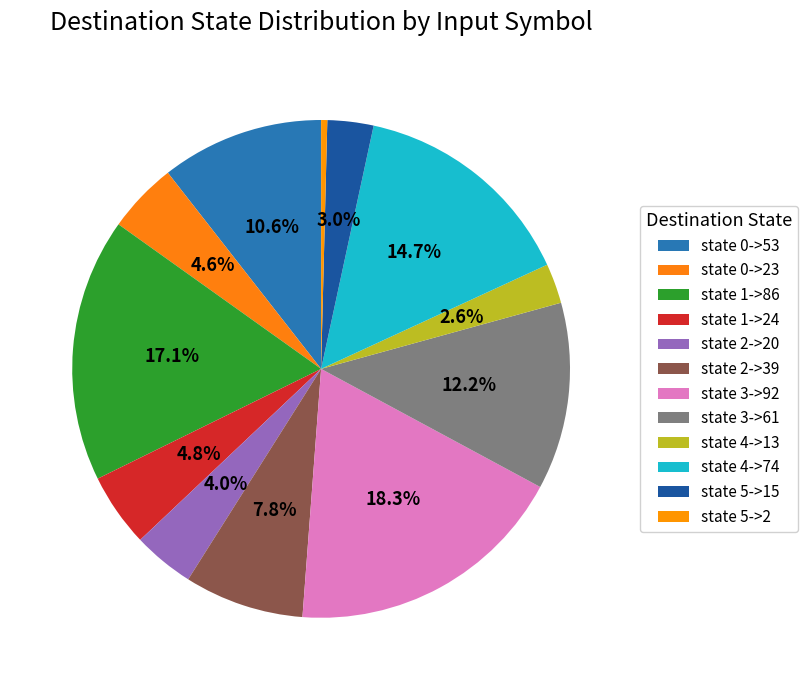

What is the total percentage of state 1->24 and state 5->15?

7.8%